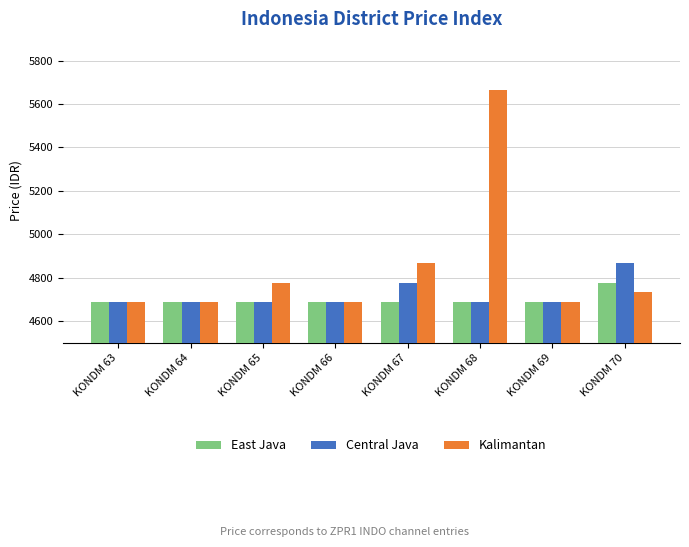

What is the sum of all East Java values?

37588.4